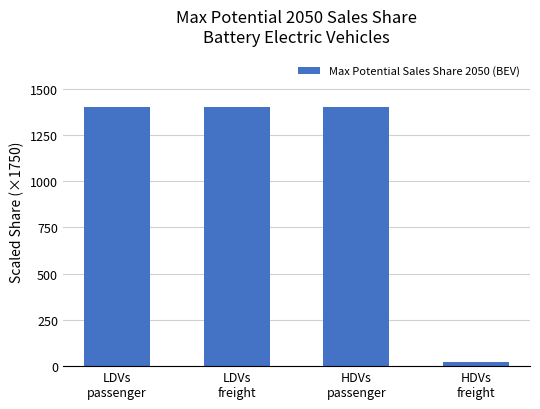

What is the difference between the maximum and minimum values?

1378.7